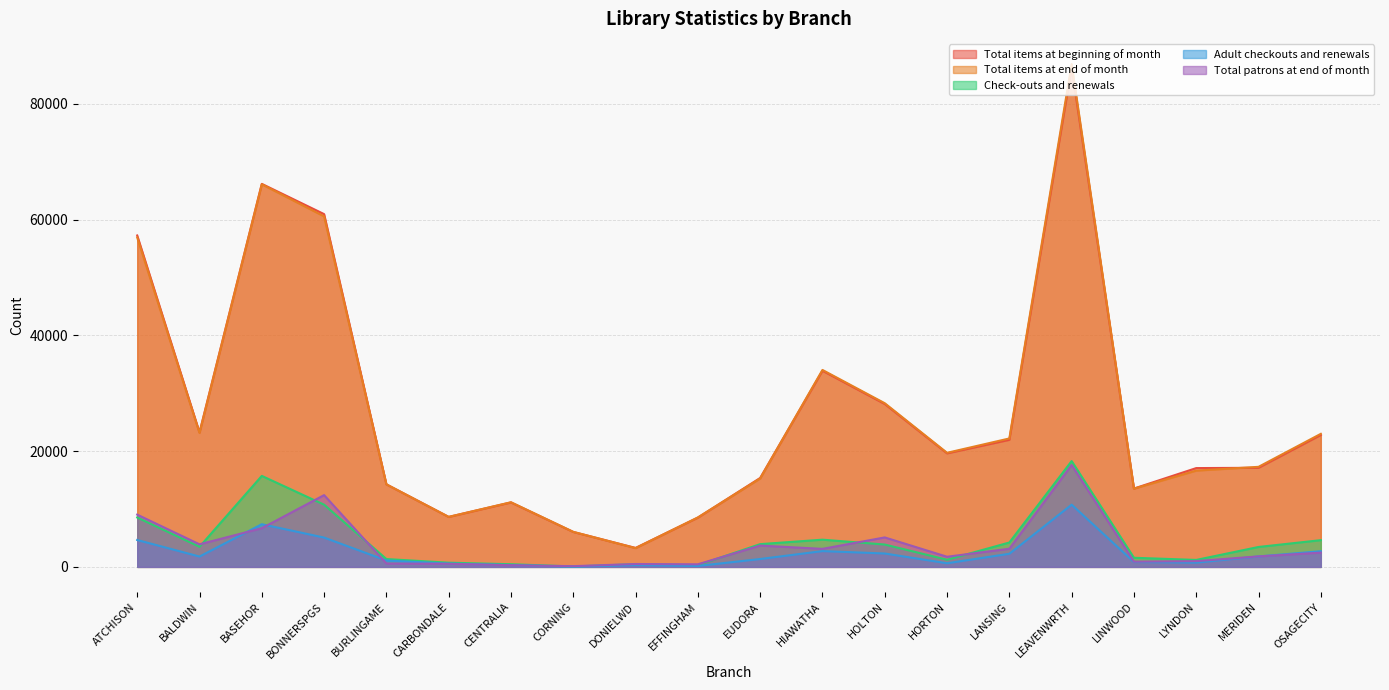

In Adult checkouts and renewals, how many points are lower than both neighbors (excluding endpoints)?

5